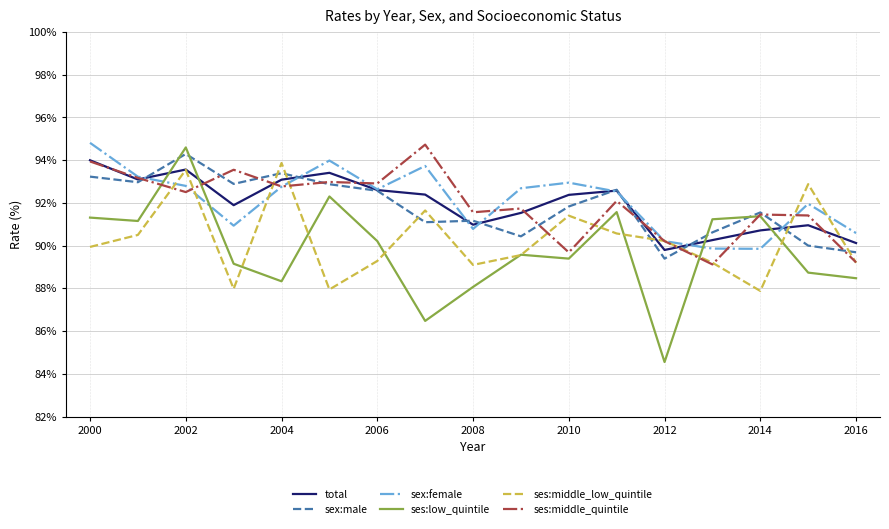

What is the minimum value shown in the chart?

84.6